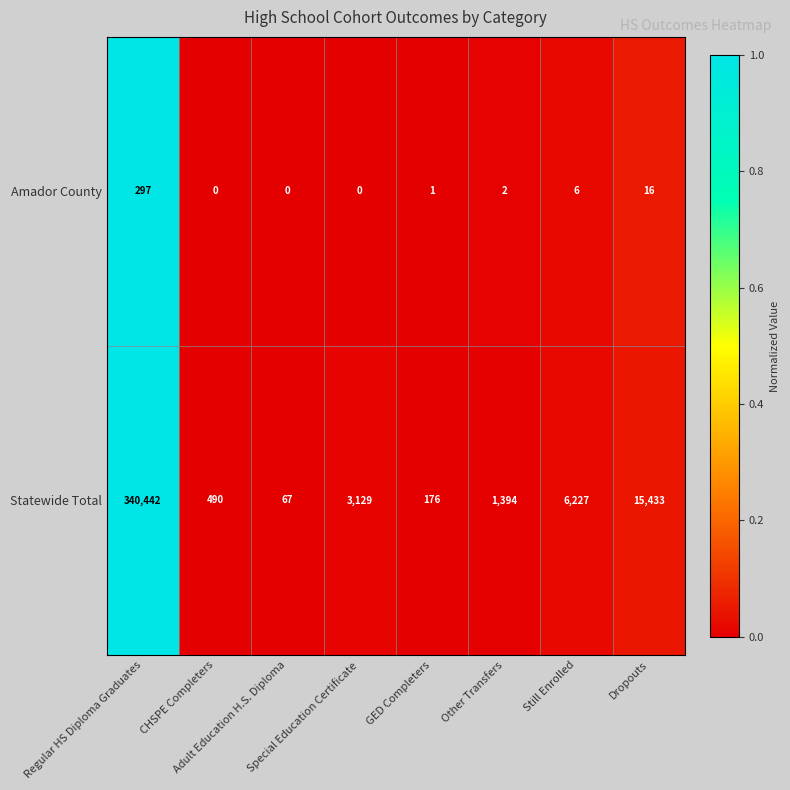

What is the maximum value shown in the chart?

340442